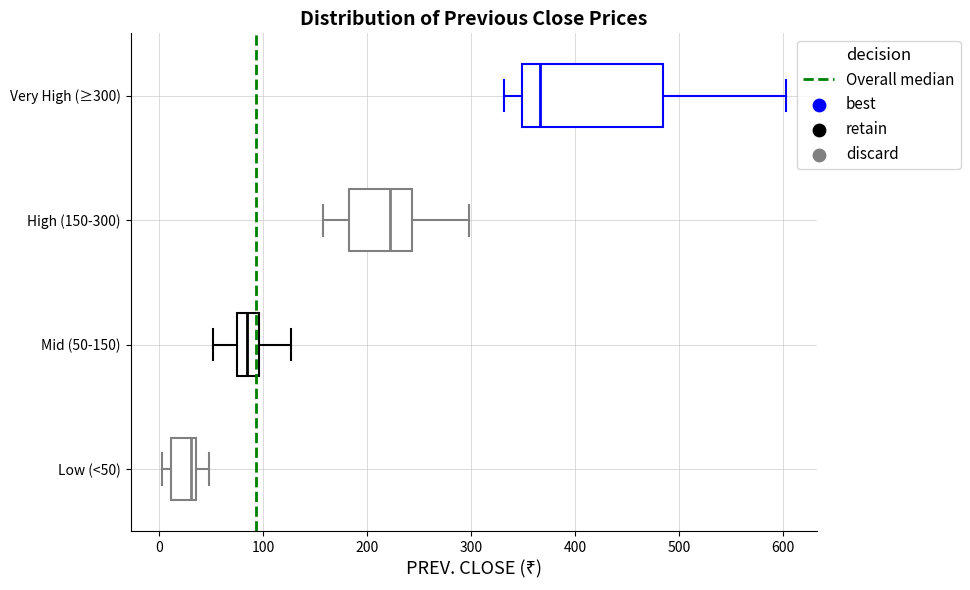

Which box has the furthest to the left median line?

Low (<50)